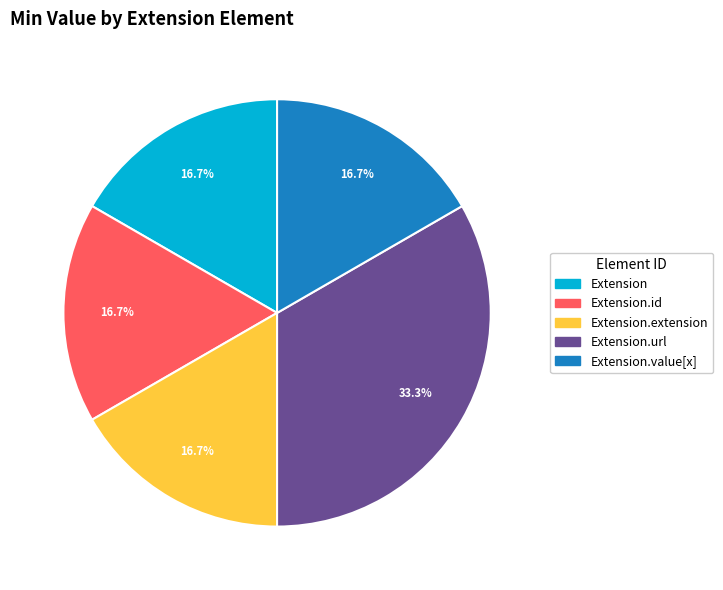

Is there a majority slice in this chart?

No